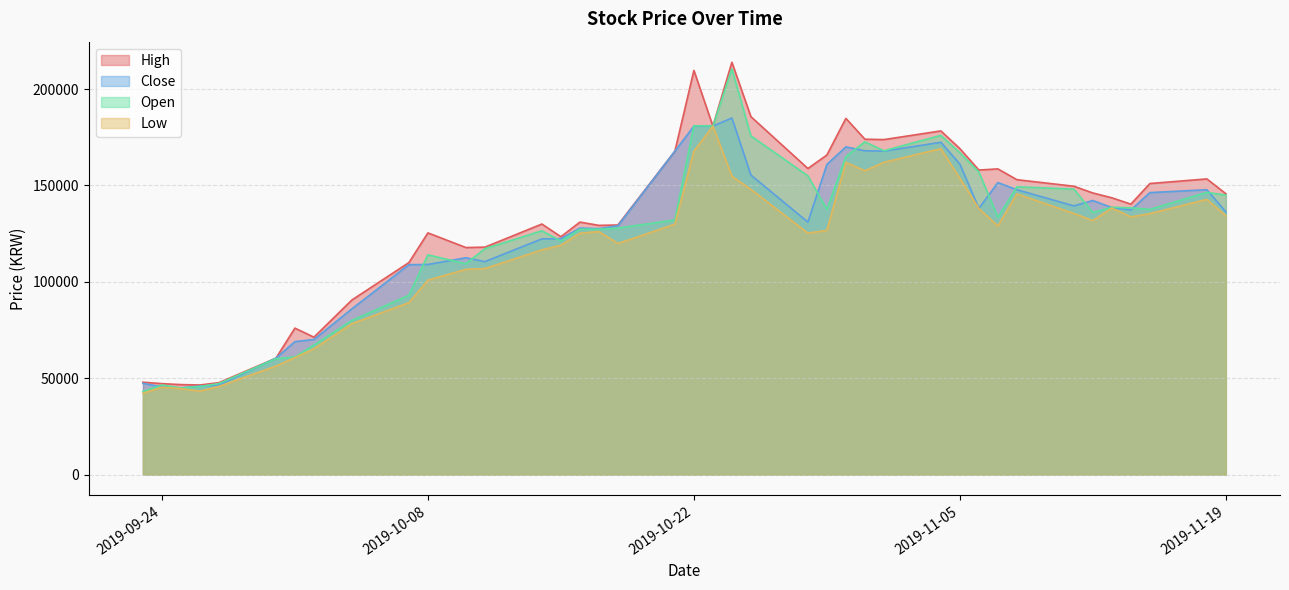

The value of Low at 2019-11-19 is 134300. True or false?

True